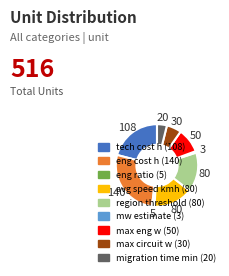

The tech cost h slice represents 9% of the pie. True or false?

False